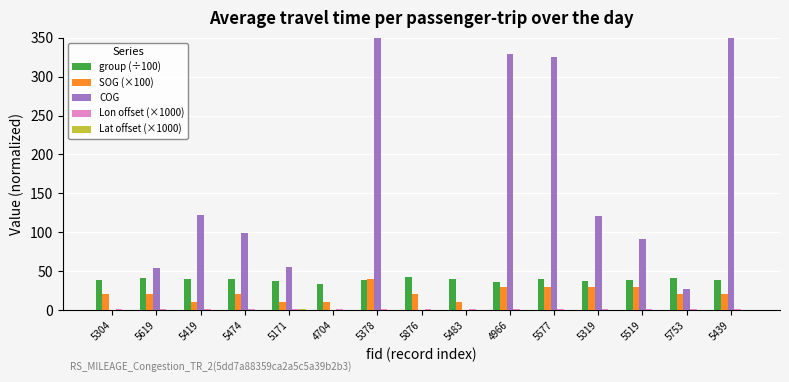

At 5753, list the series in order from smallest to largest.

Lat offset (×1000), Lon offset (×1000), SOG (×100), COG, group (÷100)